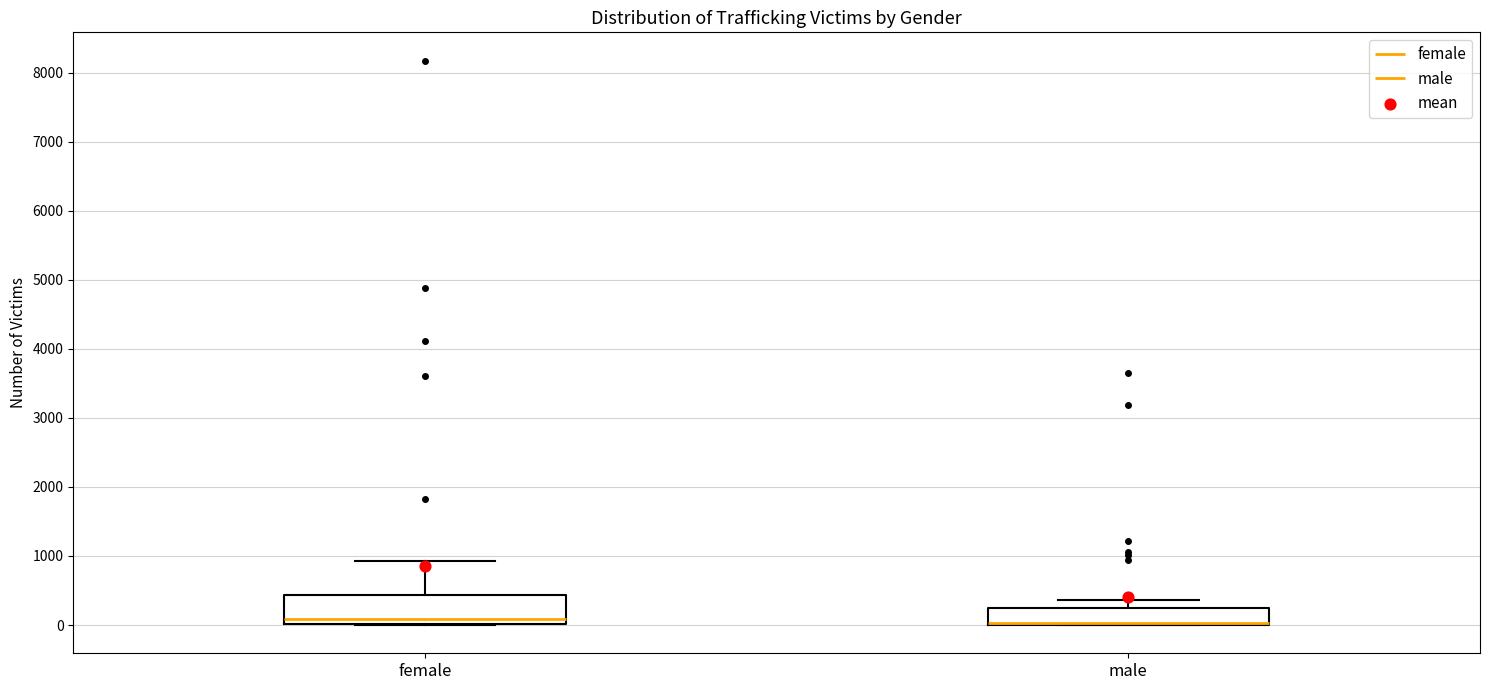

Reading left to right, transcribe this box plot: for each box, give where its median line is, the range the box spans, and where its two whiskers end, as read against the y-axis. The values are not printed on the chart, so give them approximately, as read against the axis.

female: median 100, box 0 to 400, whiskers 0 to 900
male: median 0 (drawn on the box's lower edge), box 0 to 200, whiskers 0 to 400